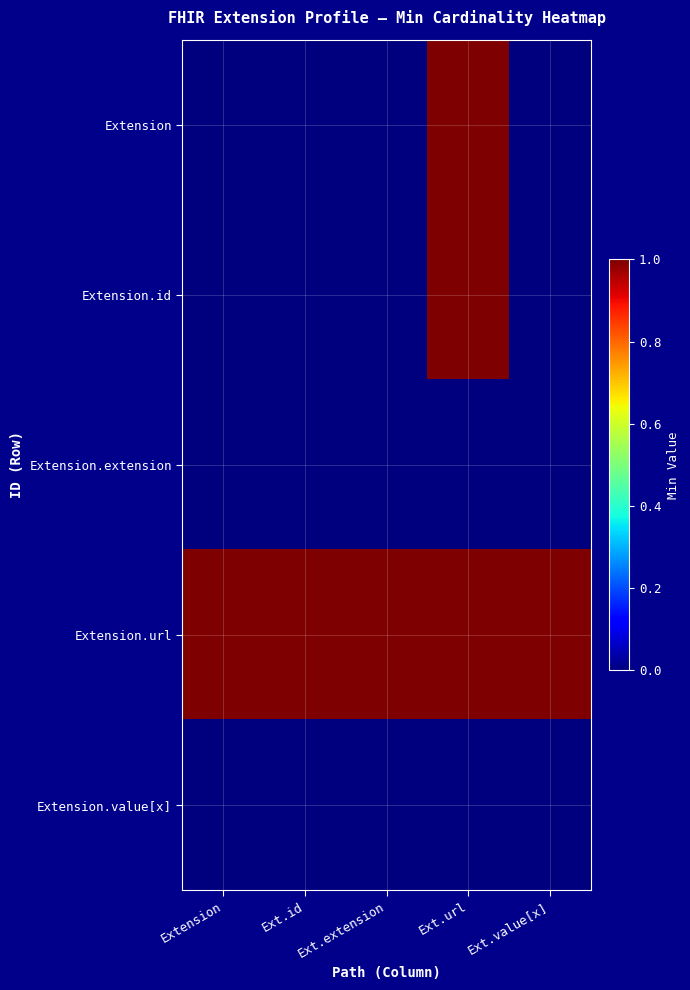

What is the difference between the highest and lowest values at Ext.value[x]?

1